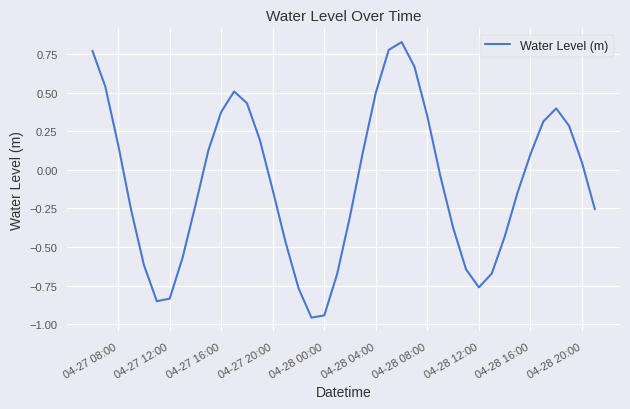

What is the maximum value shown in the chart?

0.8